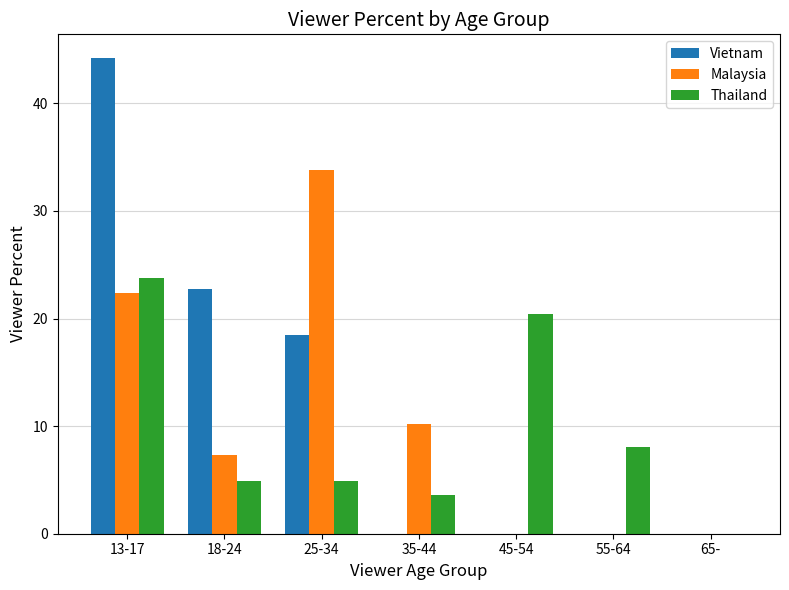

Which category has the highest value in the Malaysia series?

25-34